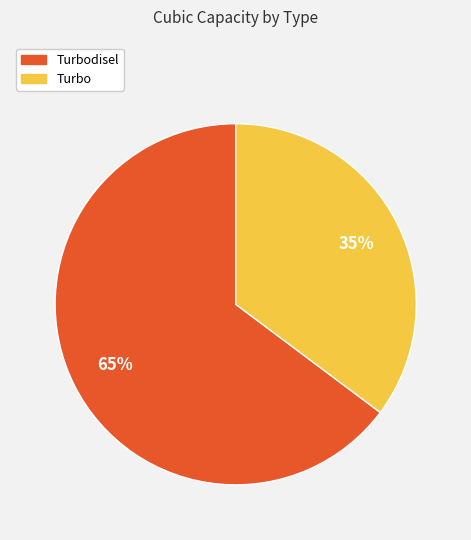

Is there a majority slice in this chart?

Yes